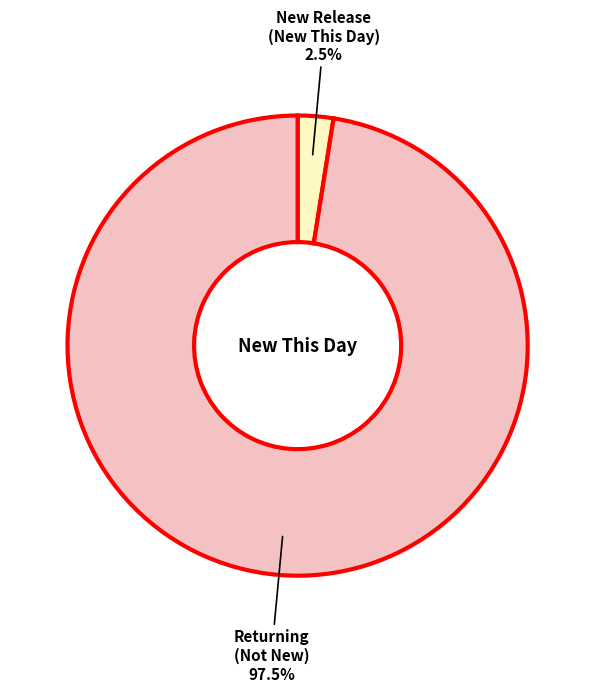

Is there a majority slice in this chart?

Yes